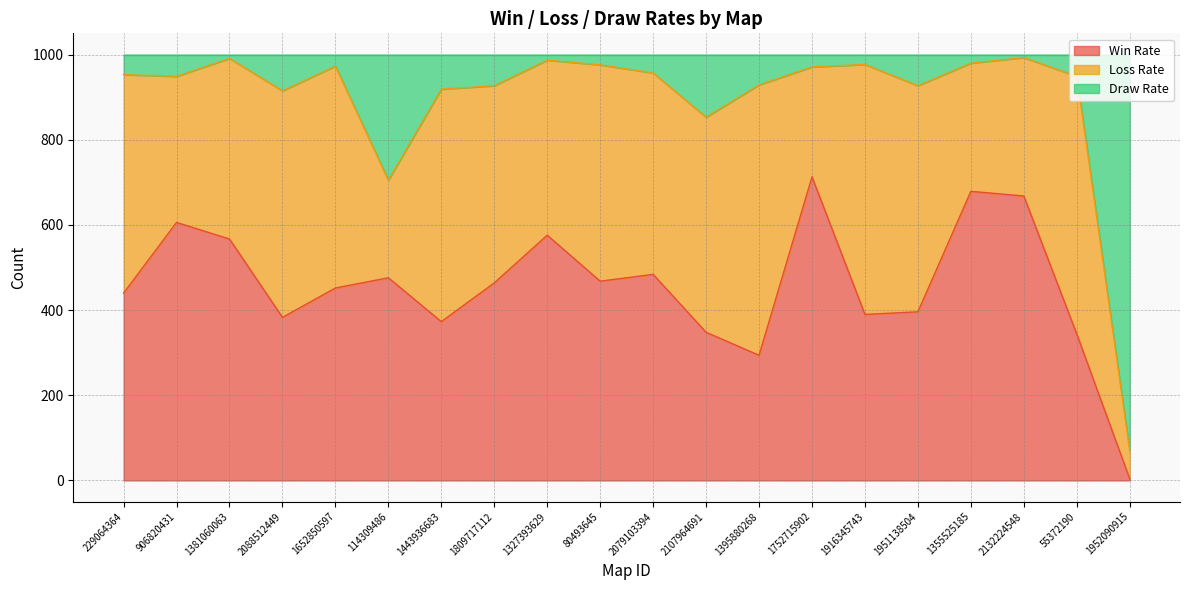

What is the total value across all series at 1395880268?

1000